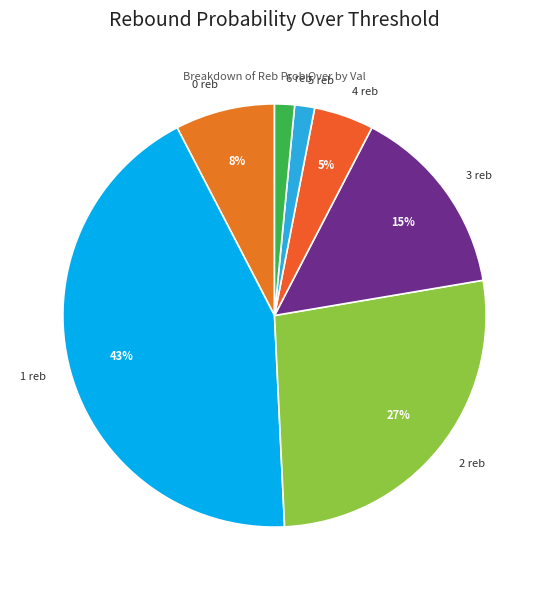

Do 5 reb and 1 reb together represent more than half of the pie?

No